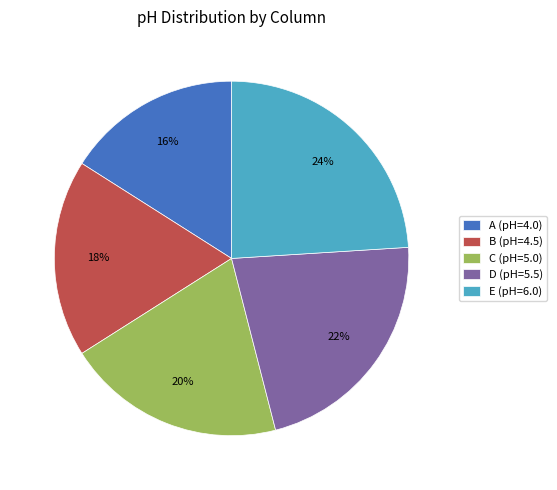

To the nearest percent, what portion does A represent?

16%